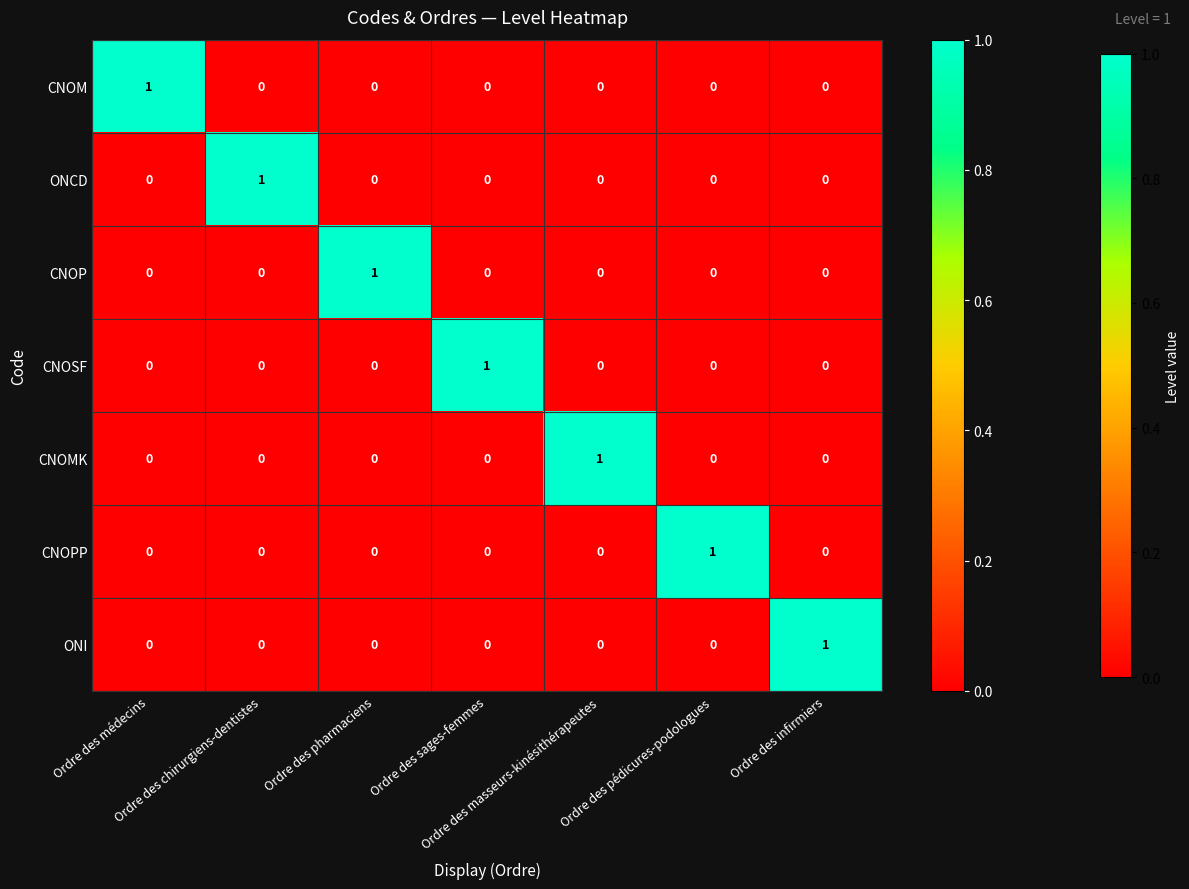

At how many categories does at least one series exceed 0?

7